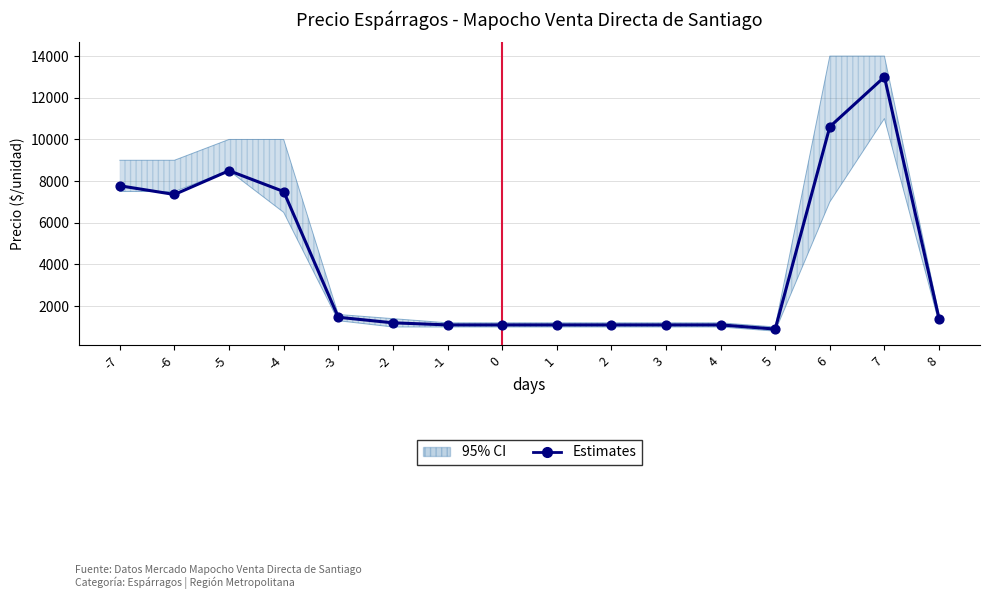

Which has a higher value, -4 or -2?

-4